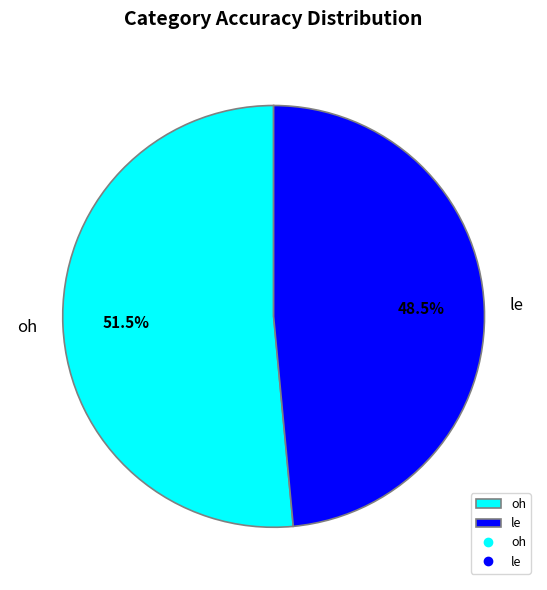

Is there any slice that represents more than half of the pie?

Yes